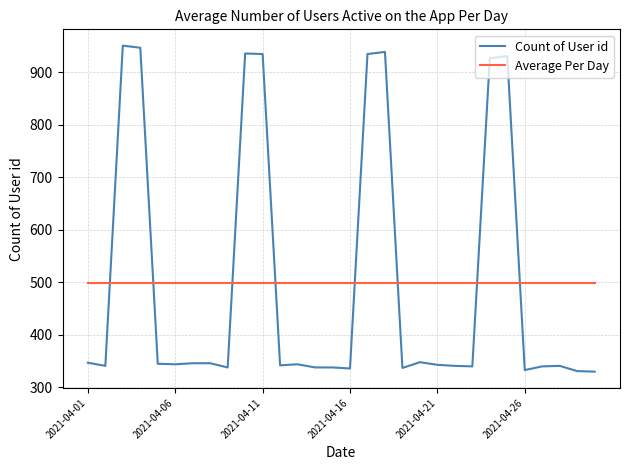

After their last crossing, which series has the higher values: Average Per Day or Count of User id?

Average Per Day